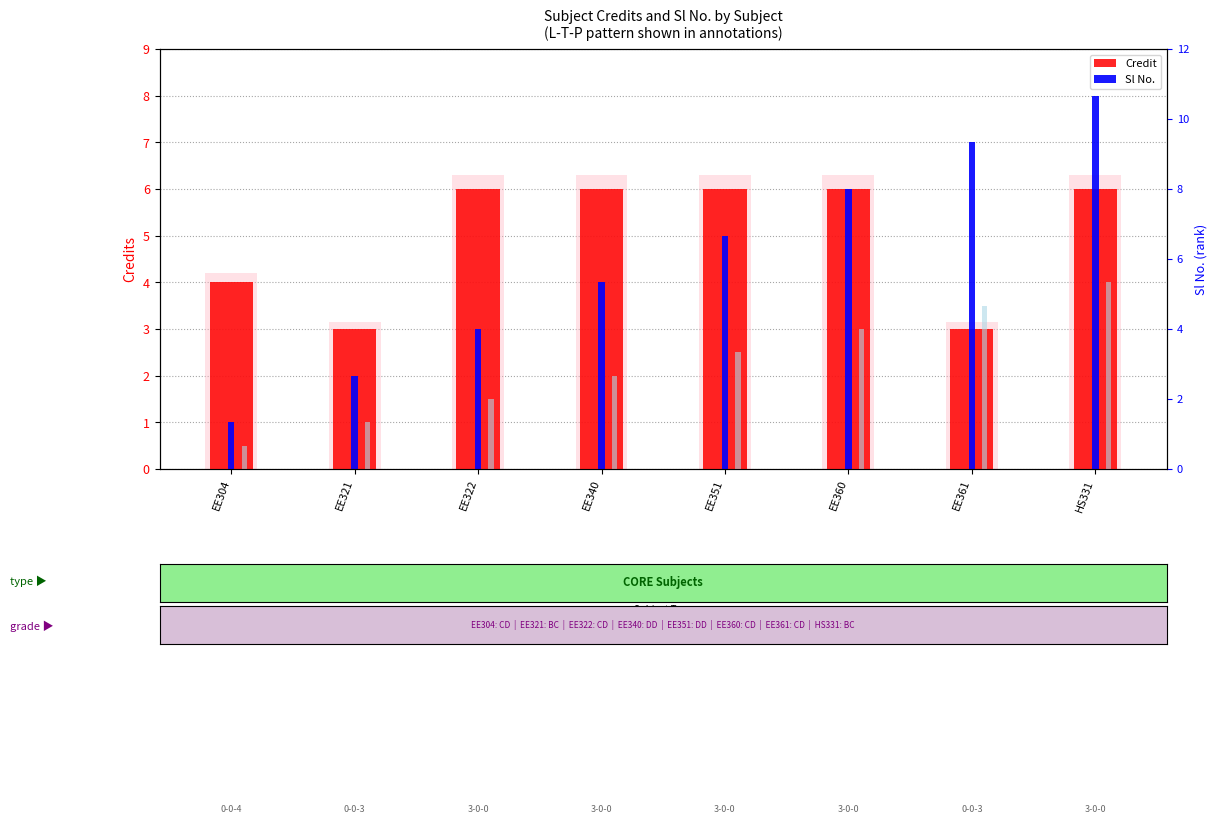

Are the bars grouped side by side (vs. stacked)?

Yes